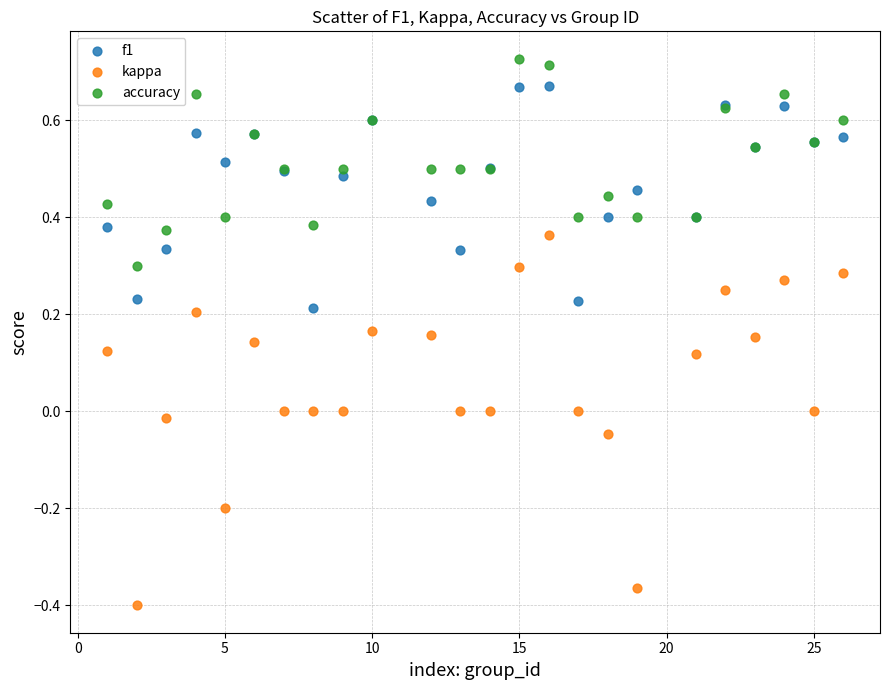

Which series has the largest Y range (max minus min)?

kappa